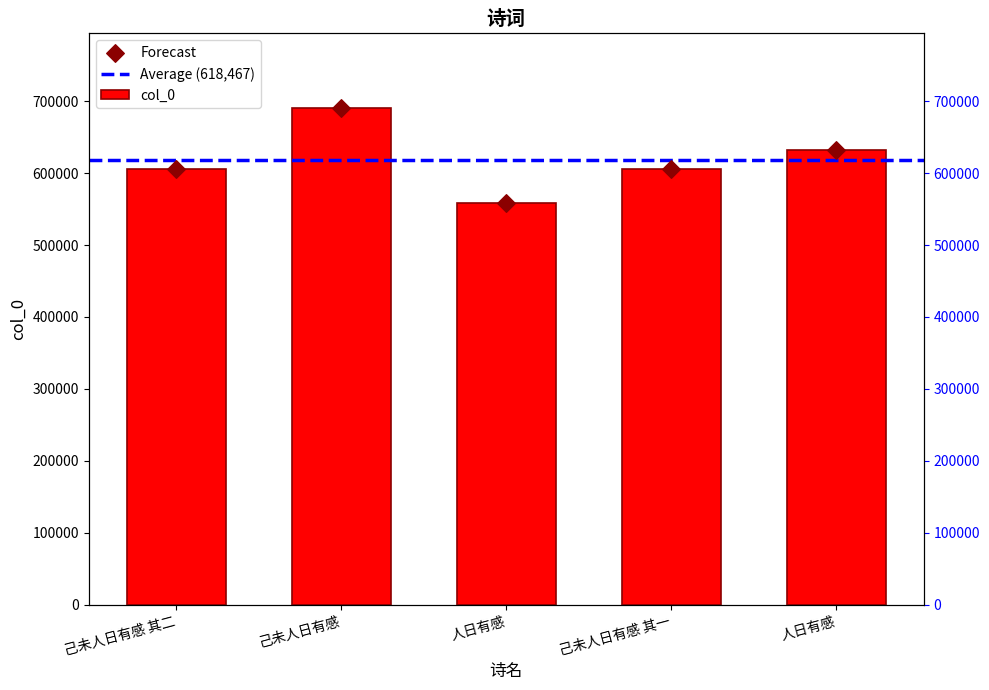

What is the ratio of the value at 人日有感 to the value at 己未人日有感 其一?

0.9